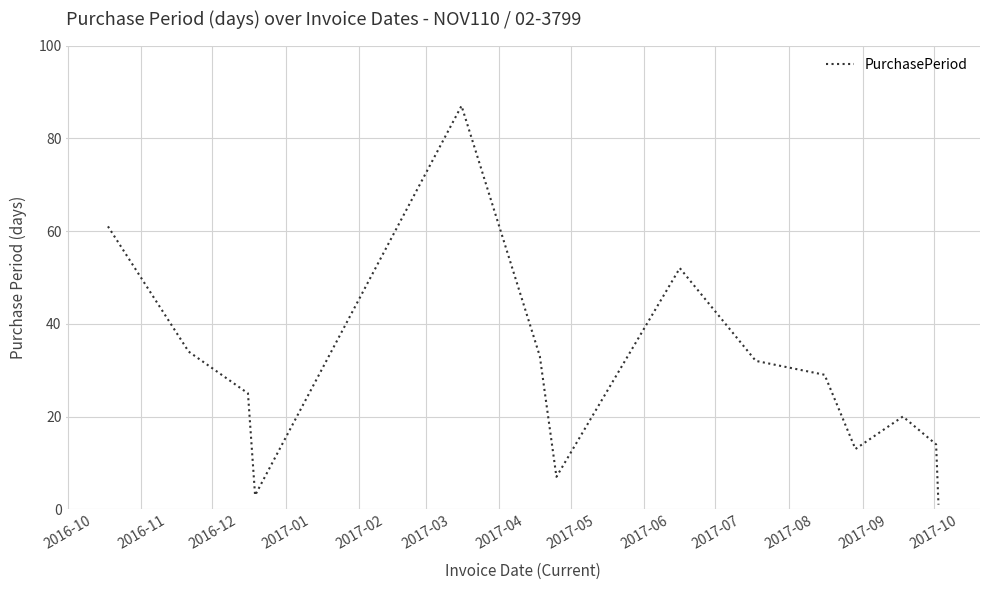

Does the chart display data point markers on the line(s)?

No